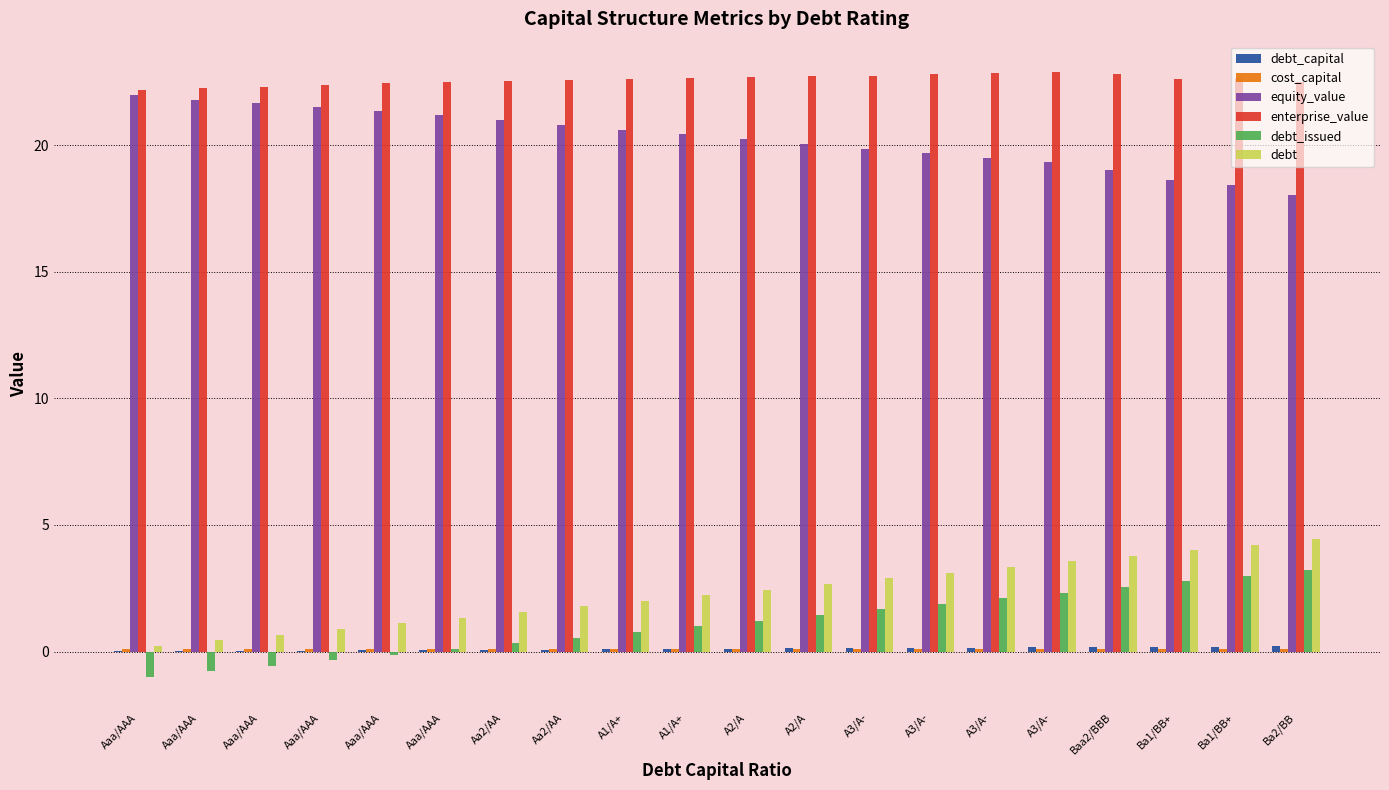

How many groups of bars are there?

20